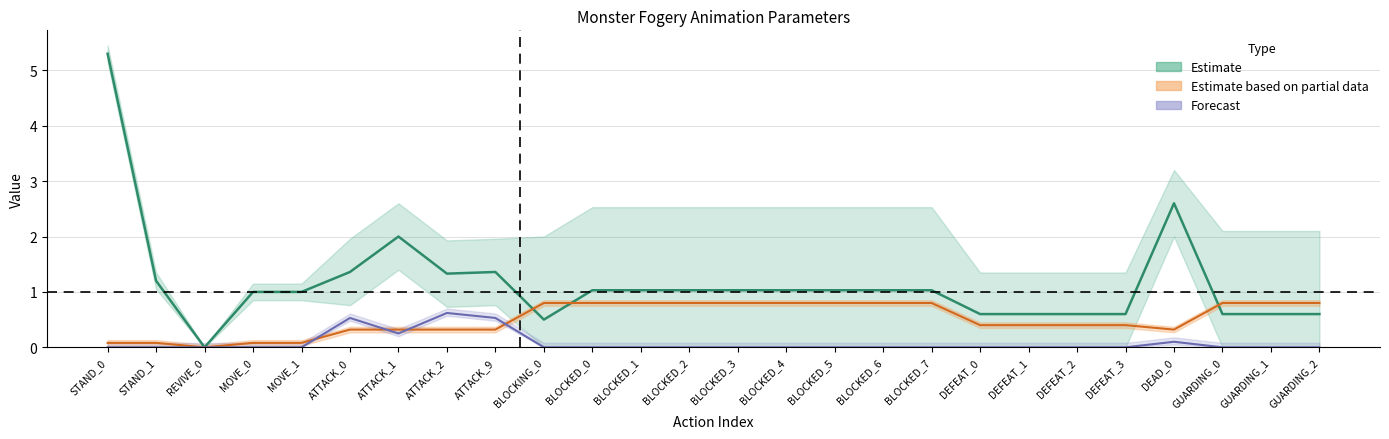

How many distinct data groups are displayed?

3